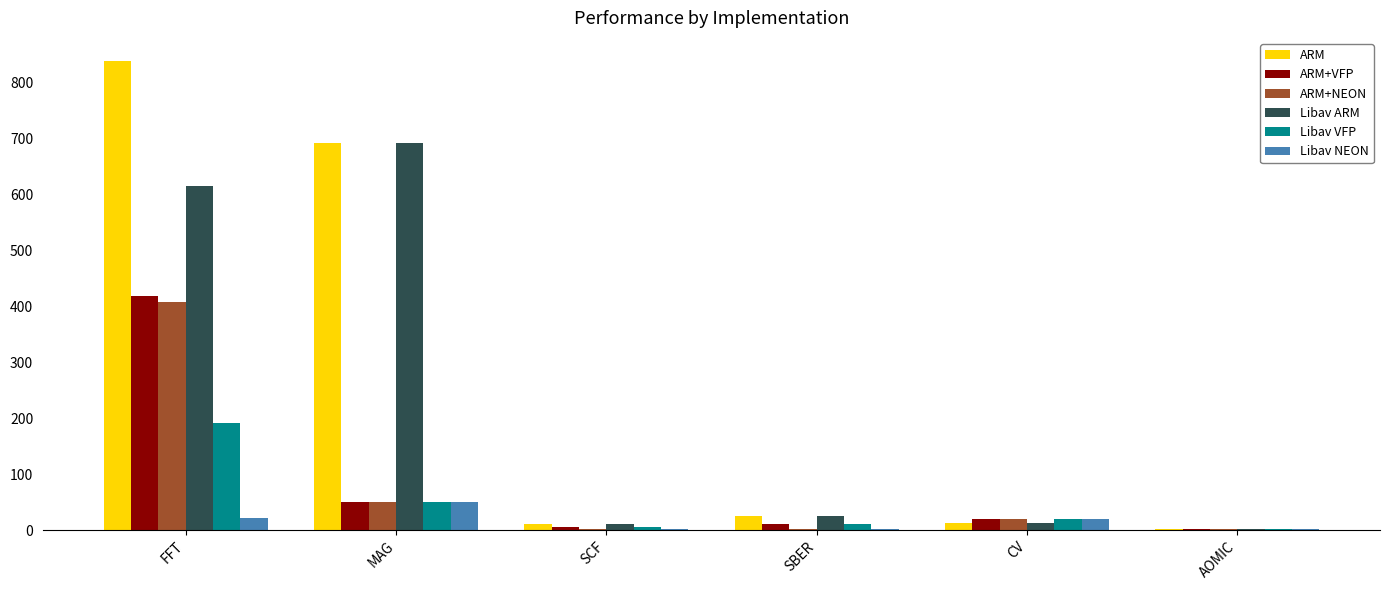

What is the total value across all series at FFT?

2490.4